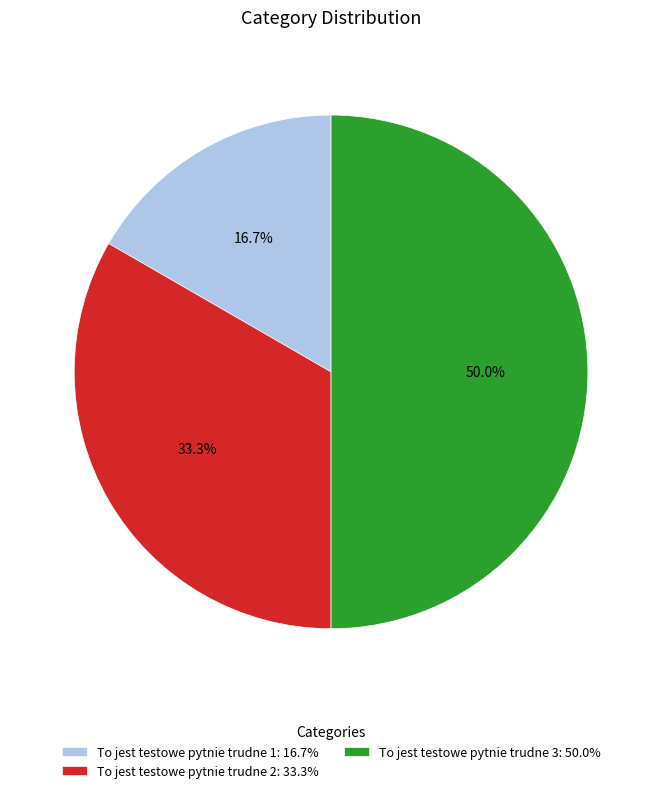

To the nearest percent, what is the combined percentage of To jest testowe pytnie trudne 1 and To jest testowe pytnie trudne 3?

67%